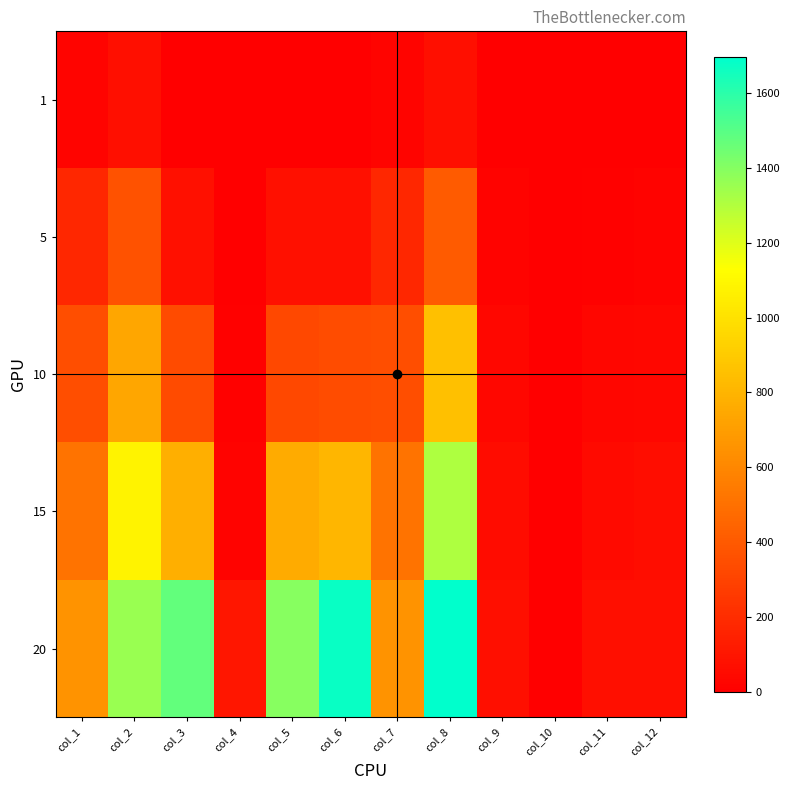

What is the total value across all series at col_9?

176